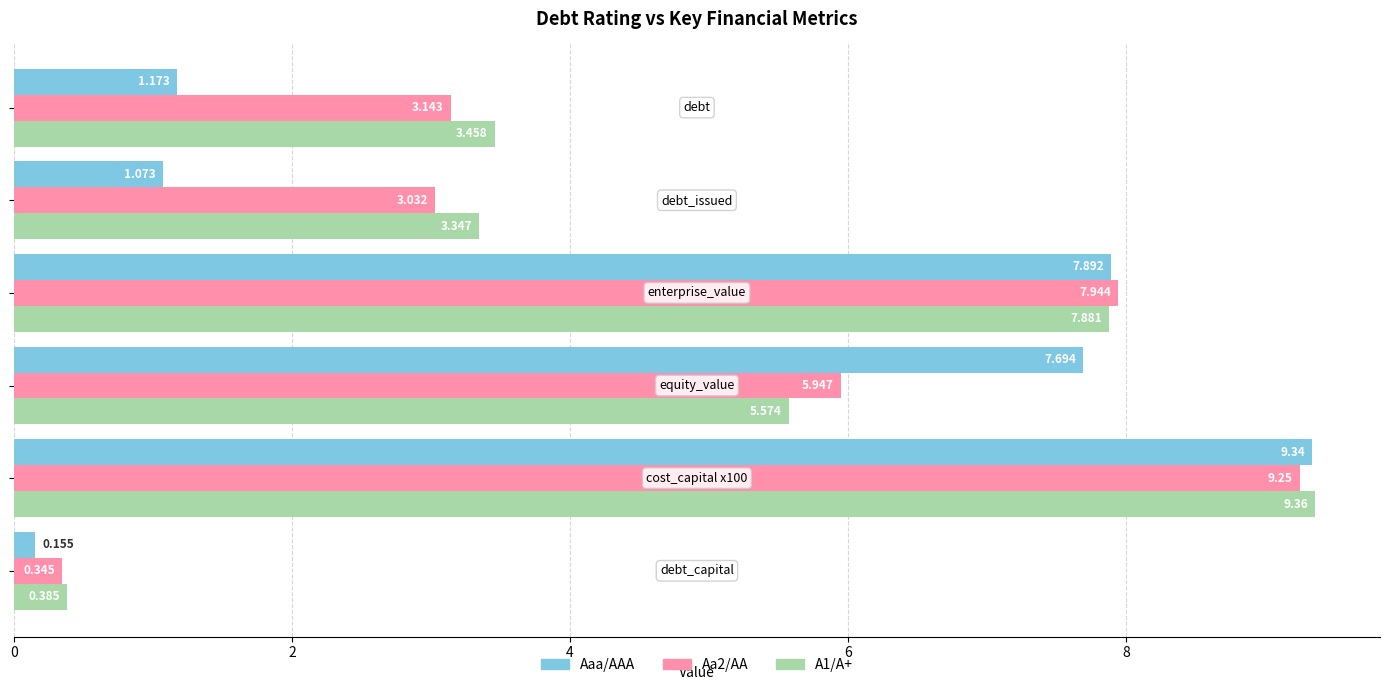

Which series has the widest spread of values?

Aaa/AAA